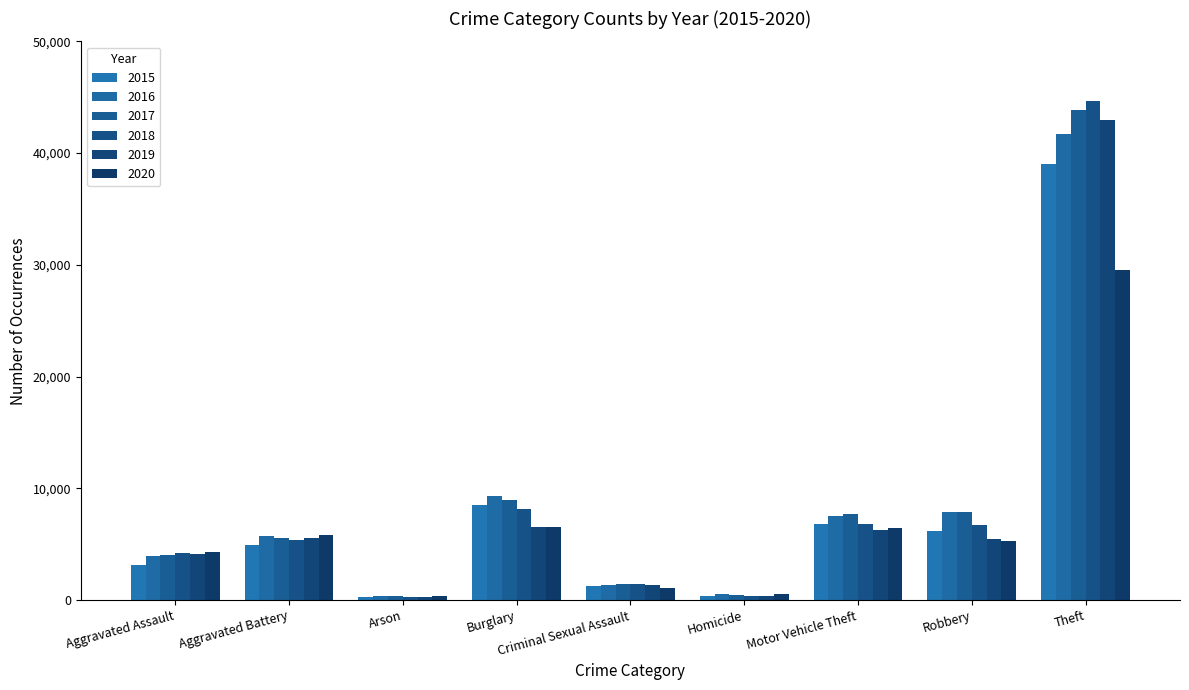

What is the difference between the maximum and minimum values in the 2018 series?

44410